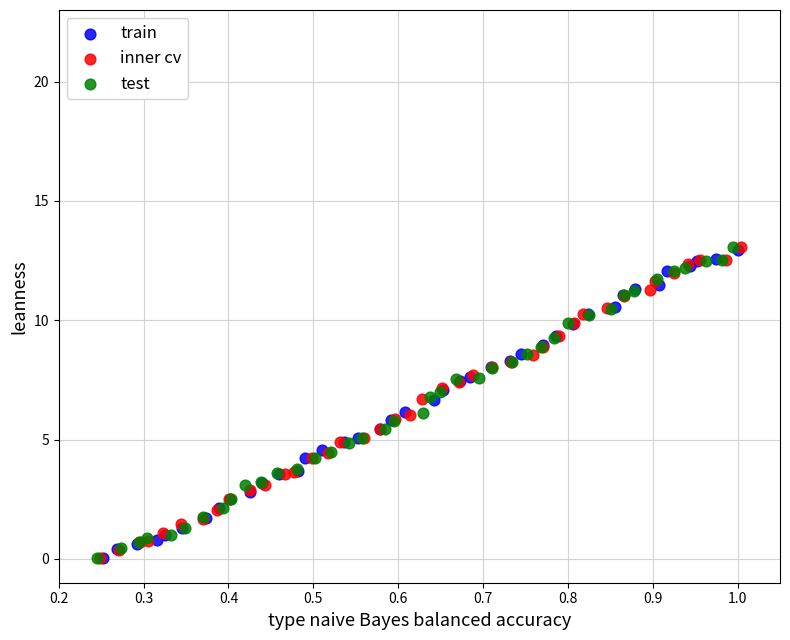

Which series has the widest spread of Y values?

test